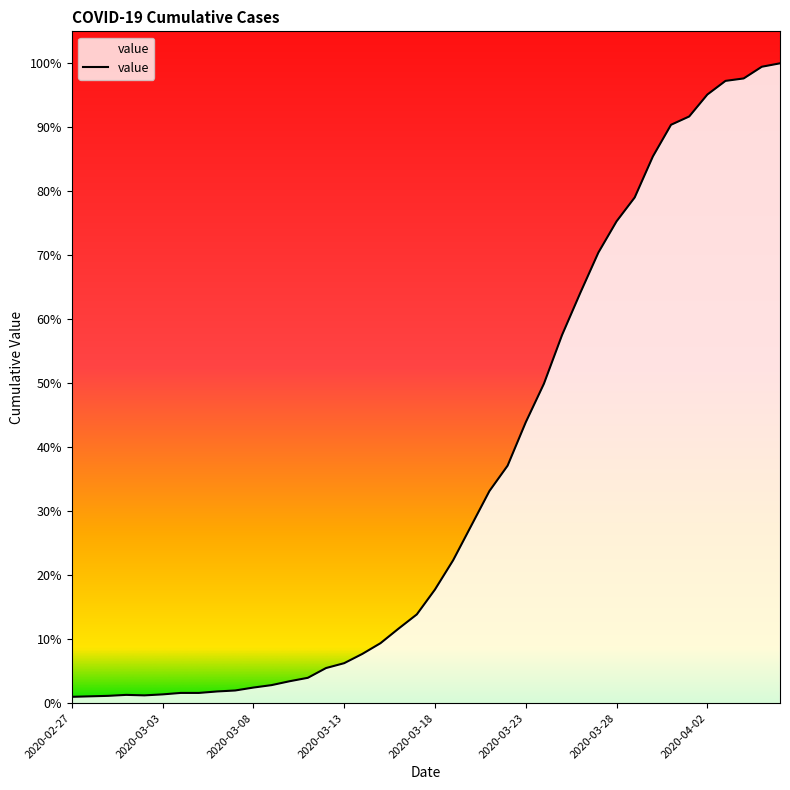

Does the chart have visible grid lines?

No